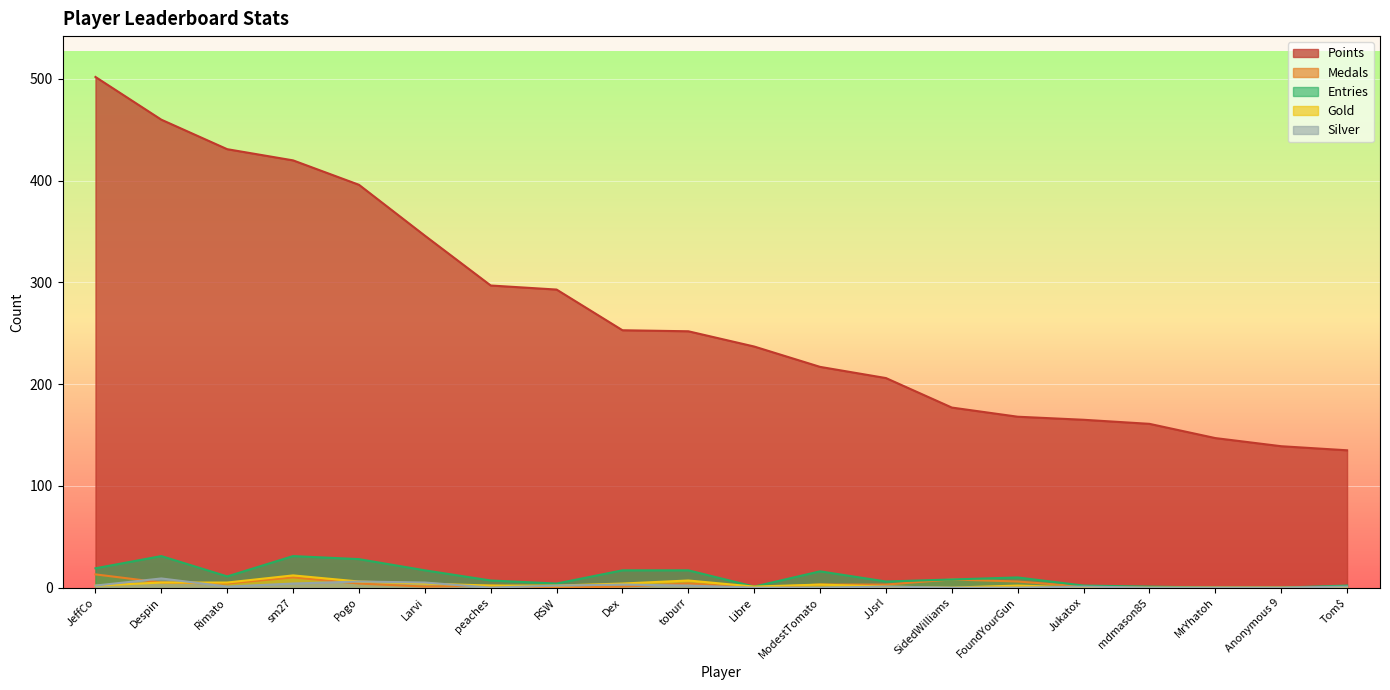

Reading left to right, list all the values displayed in this chart.

Points: 502	460	431	420	396	346	297	293	253	252	237	217	206	177	168	165	161	147	139	135
Medals: 13	5	4	10	4	1	2	0	1	4	0	3	3	8	6	1	0	0	0	0
Entries: 19	31	11	31	28	17	7	4	17	17	1	16	6	8	10	2	1	0	0	2
Gold: 2	5	5	12	6	4	2	2	4	7	1	3	1	0	2	0	0	0	0	0
Silver: 2	9	1	4	6	5	0	2	3	2	0	0	1	0	0	1	0	0	0	1